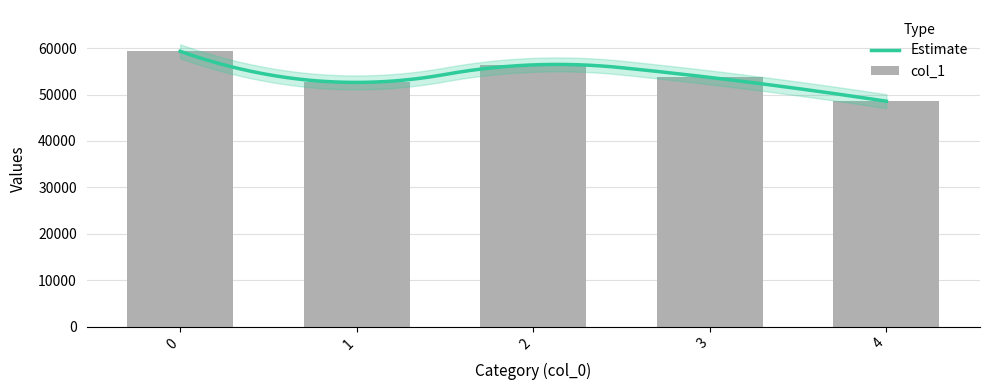

Is it true that the value at 3 is 53689?

True